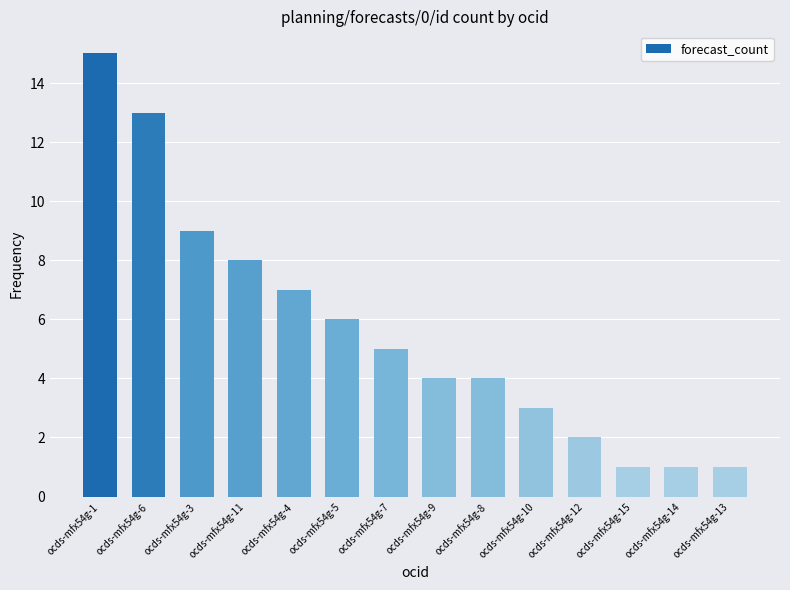

The value at ocds-mfx54g-8 is 7. True or false?

False